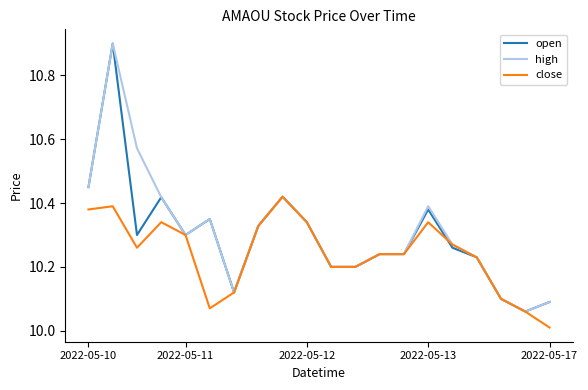

What is the maximum value for open?

10.9